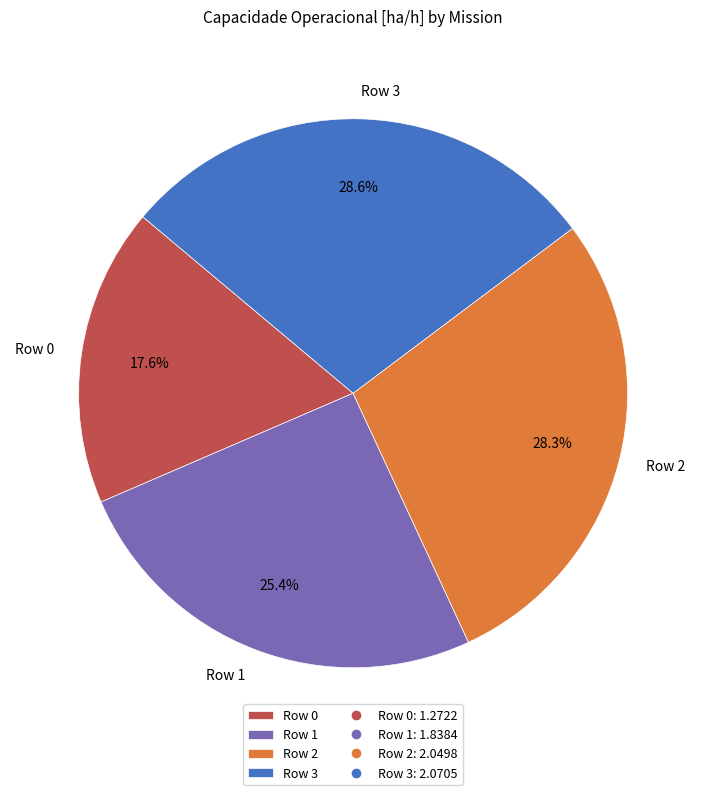

Which category has the smallest portion of the pie?

Row 0